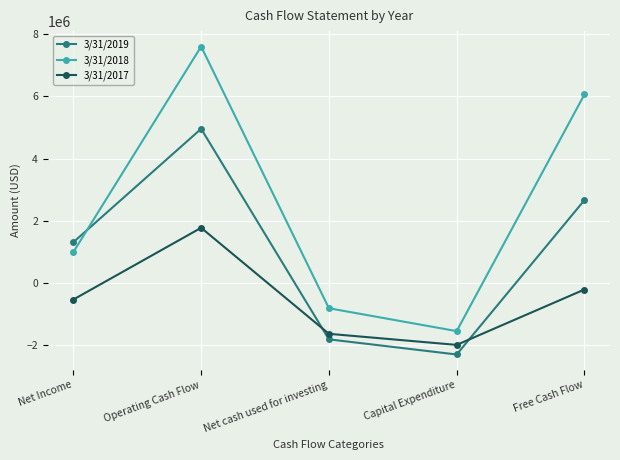

Which series has the largest total across all categories?

3/31/2018